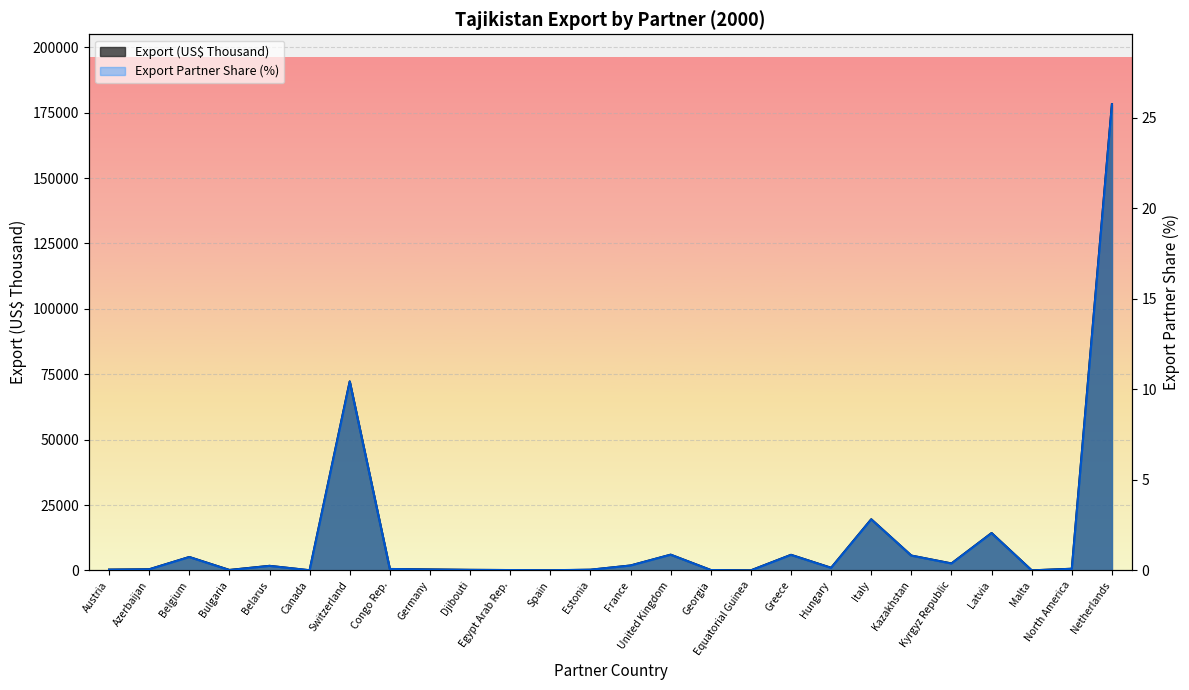

At how many categories does at least one series exceed 111504?

1